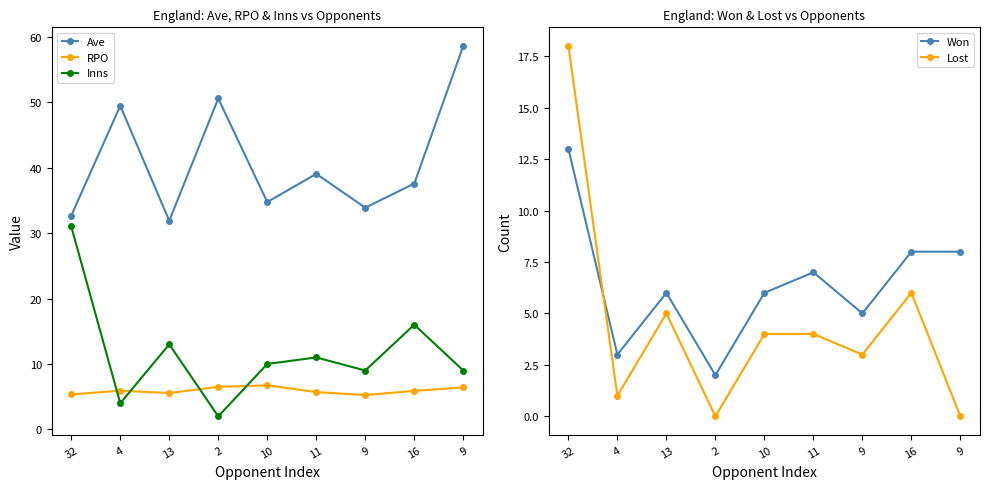

Reading left to right, what are all the values shown in this chart?

Ave: 32.7	49.4	31.9	50.5	34.7	39.0	33.9	37.6	58.6
RPO: 5.3	5.9	5.6	6.5	6.7	5.7	5.2	5.9	6.4
Inns: 31.0	4.0	13.0	2.0	10.0	11.0	9.0	16.0	9.0
Won: 13.0	3.0	6.0	2.0	6.0	7.0	5.0	8.0	8.0
Lost: 18.0	1.0	5.0	0.0	4.0	4.0	3.0	6.0	0.0